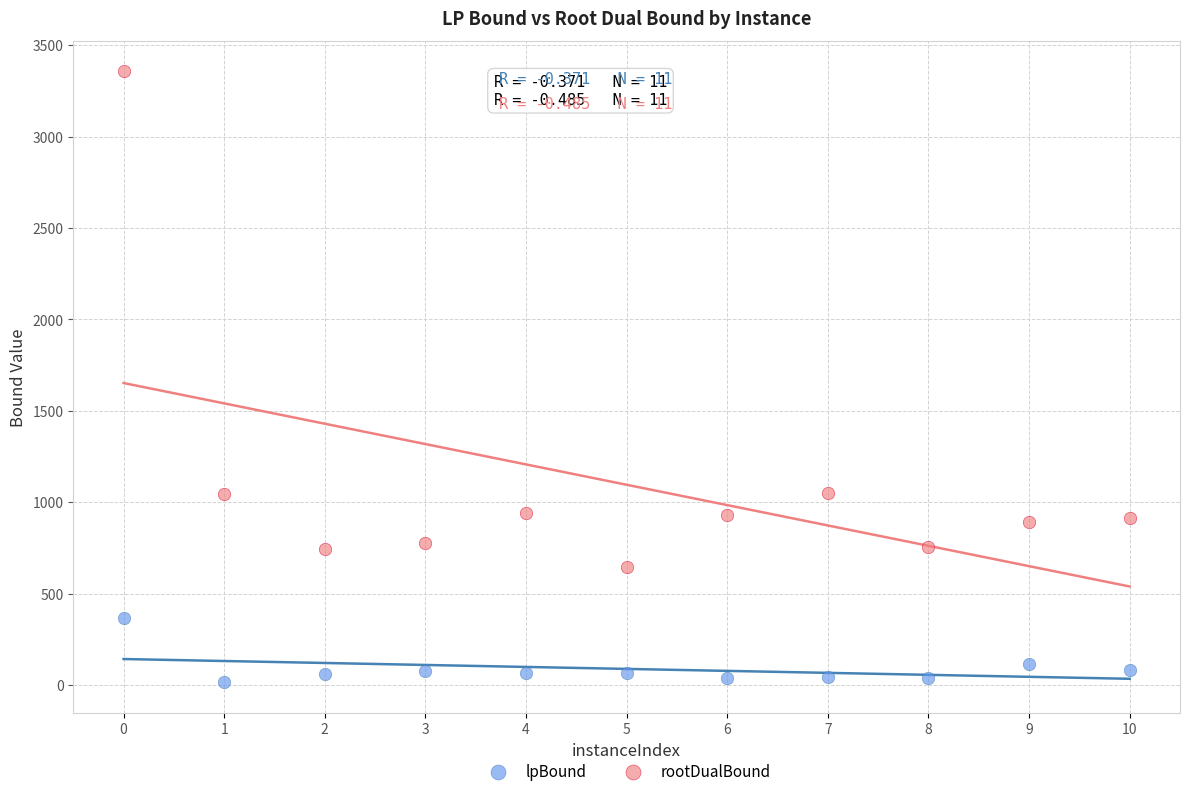

Across all data points, what is the range of Y values (max minus min)?

3341.5